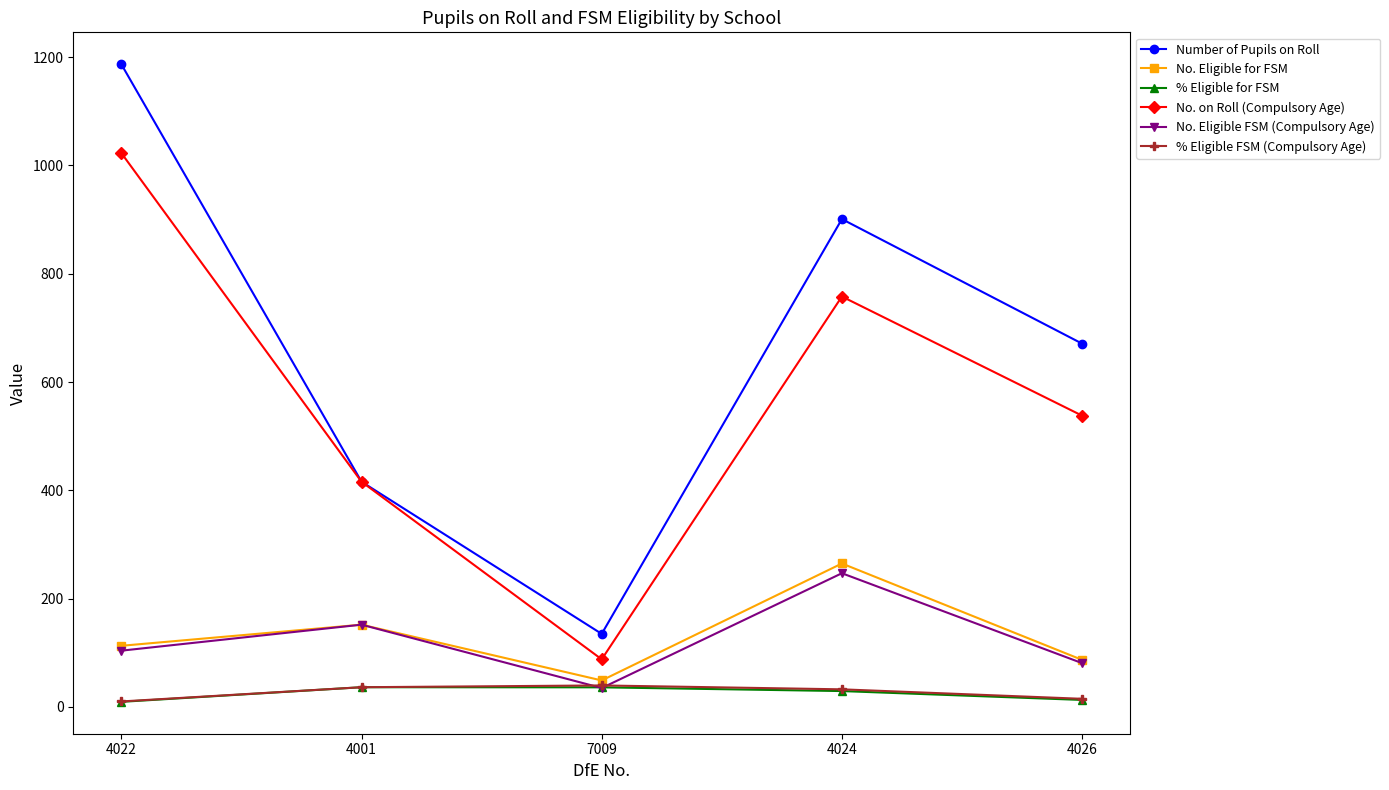

True or false: No. on Roll (Compulsory Age) has a value of 248.4 at 4026.

False